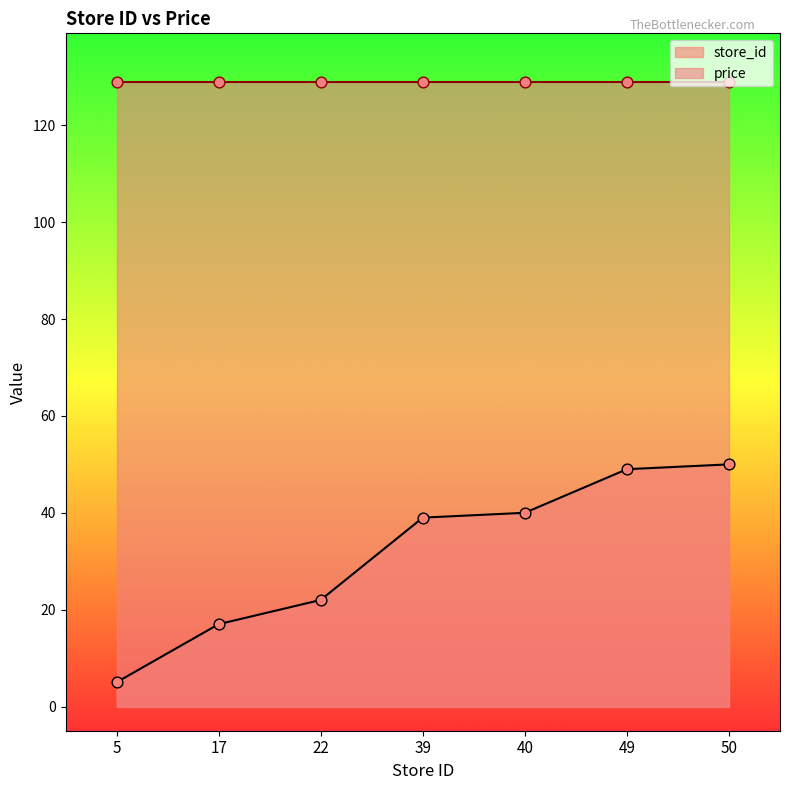

What is the change in value from 17 to 22?

+5